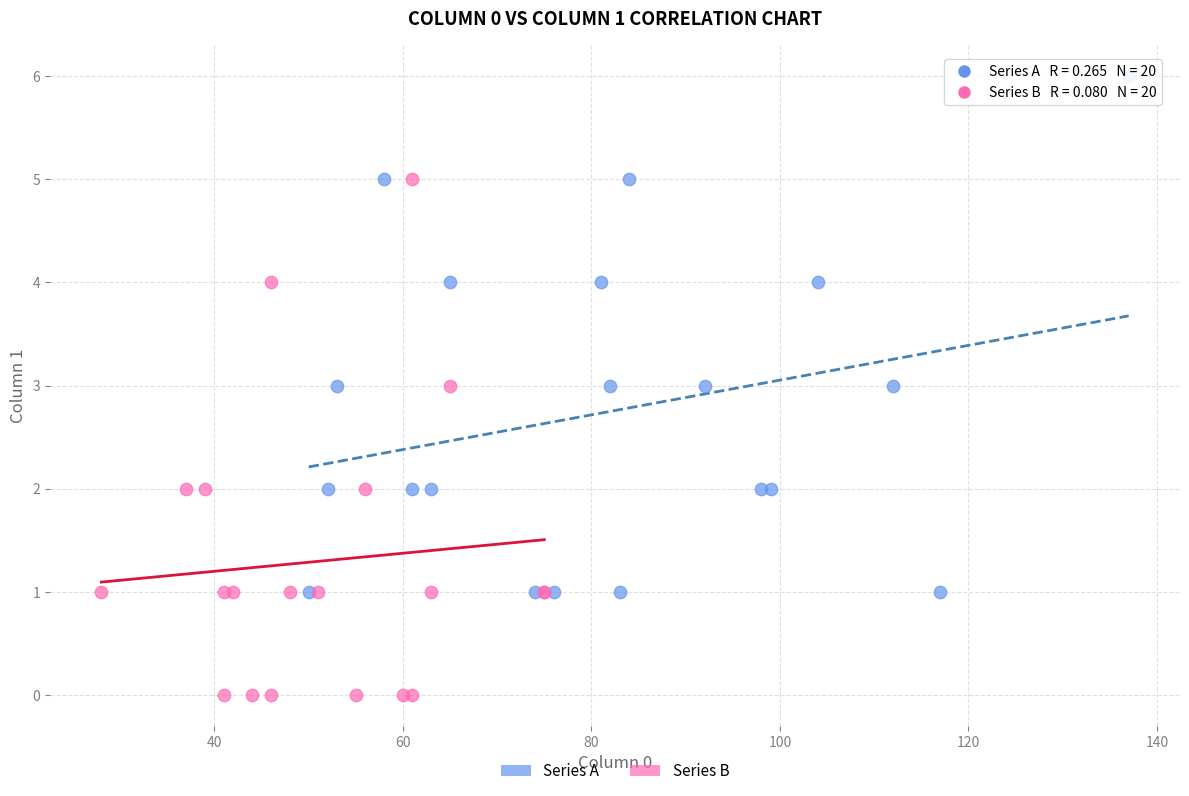

Which series contains the lowest Y value?

Series B